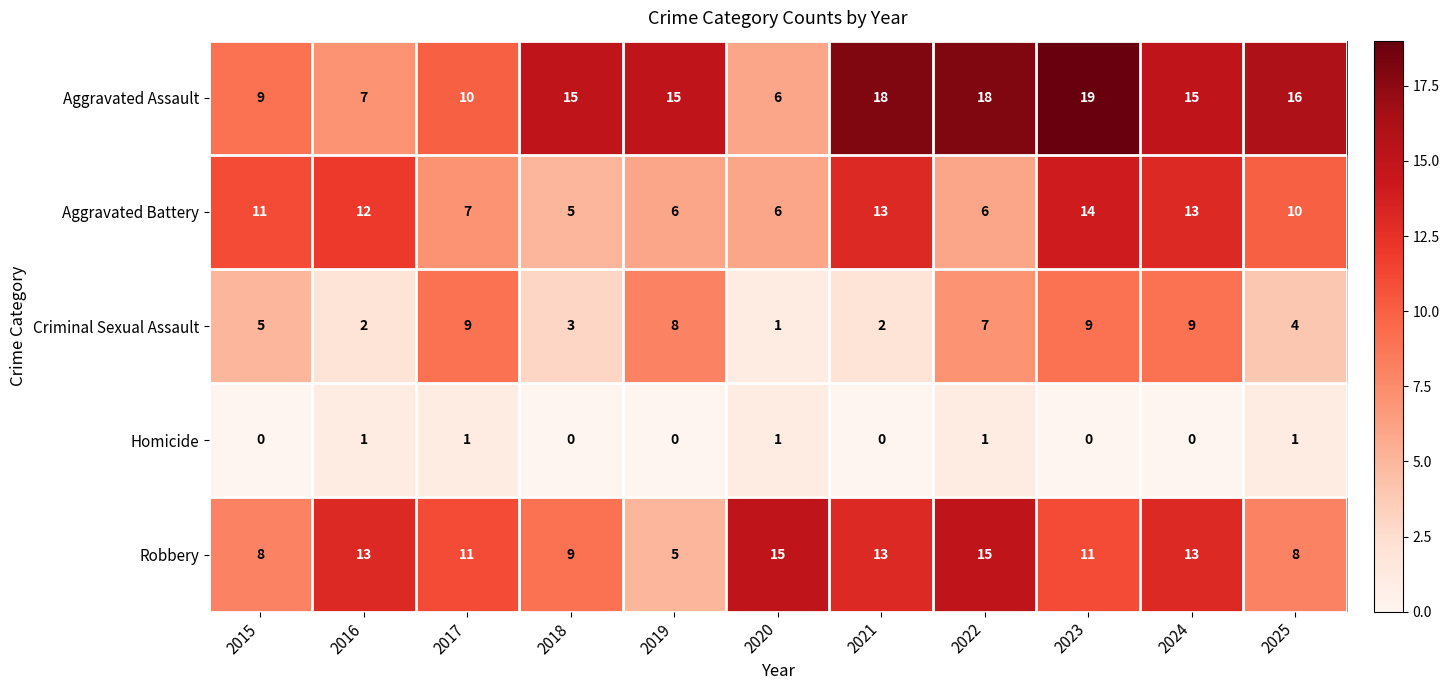

What is the sum of the Aggravated Battery values at 2015 and 2019?

17